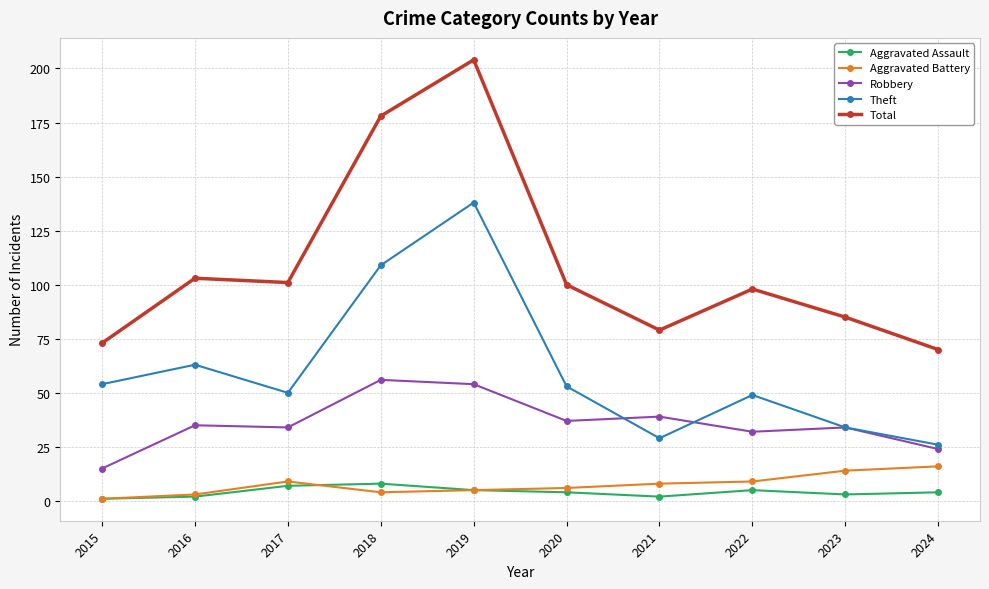

True or false: Aggravated Assault has a value of 8 at 2018.

True